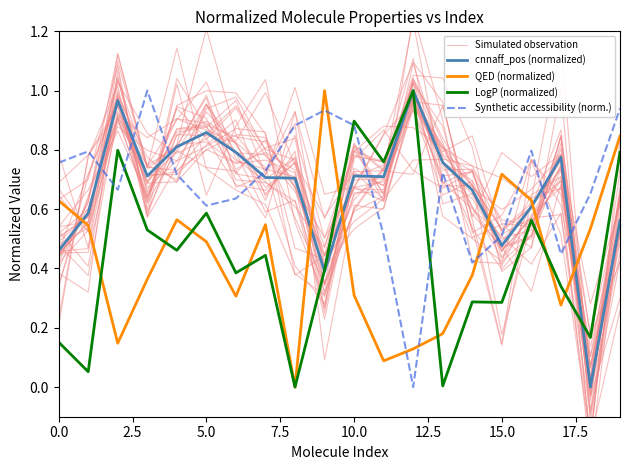

What is the value of the Synthetic accessibility (norm.) point at the 12th from the left?

0.5